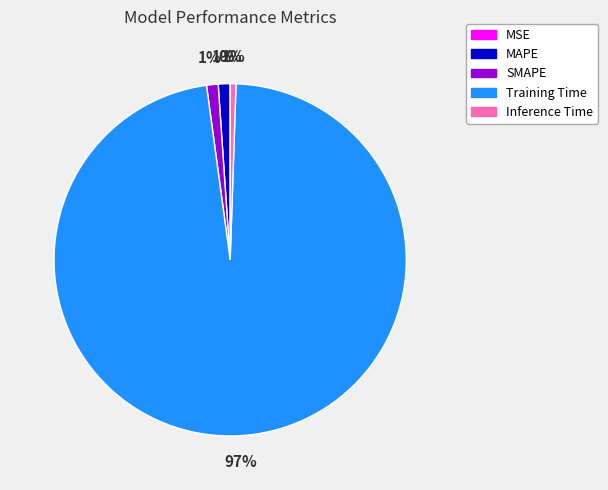

To the nearest percent, what is the combined percentage of MAPE and Training Time?

98%